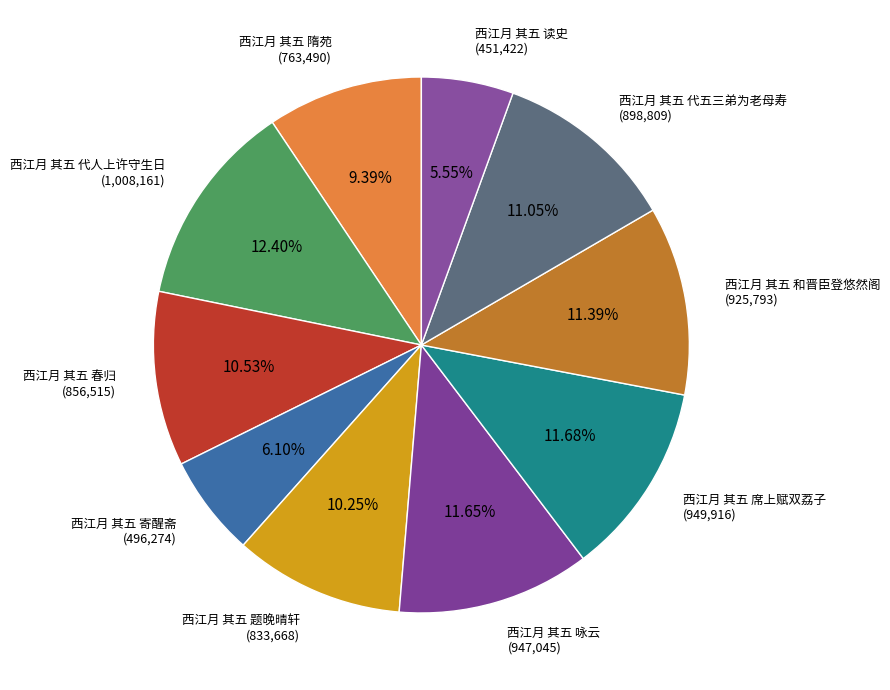

Does 西江月 其五 春归 account for over 50% of the chart?

No